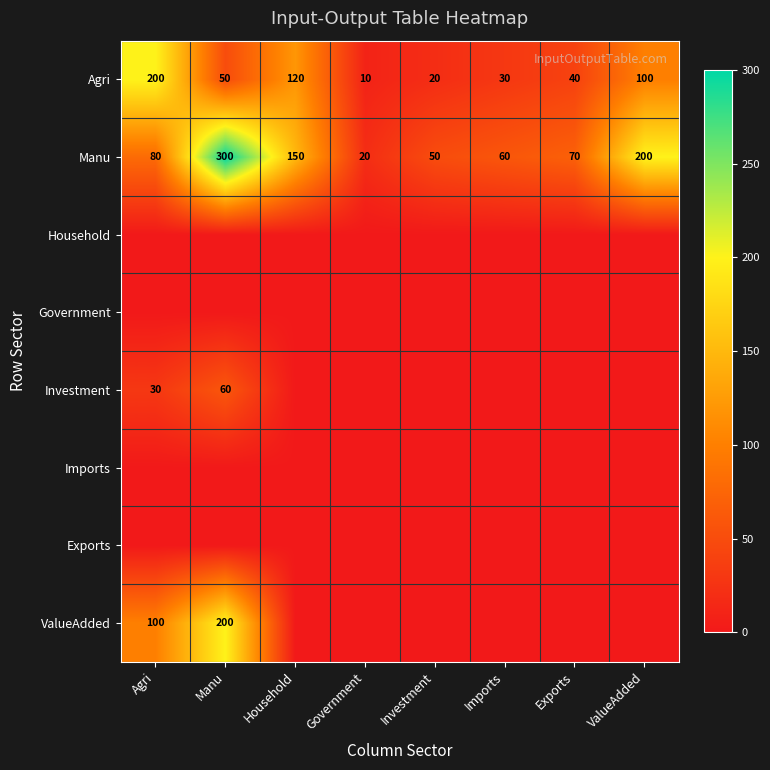

What is the maximum value shown in the chart?

300